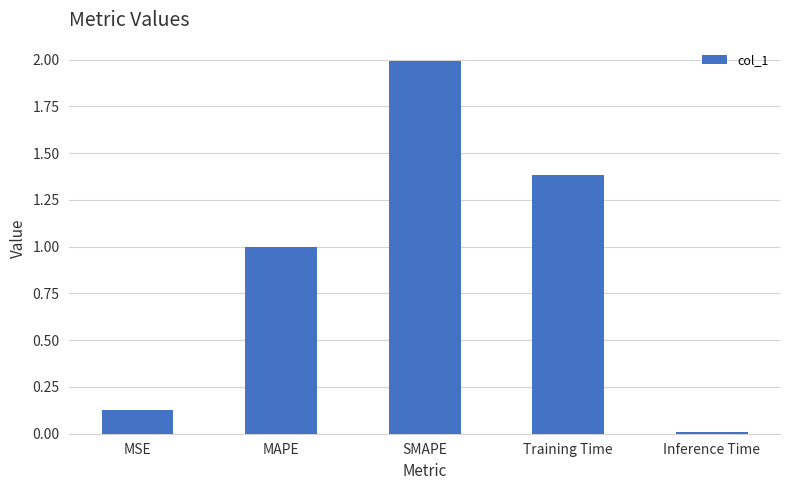

Read the value at MAPE.

1.0